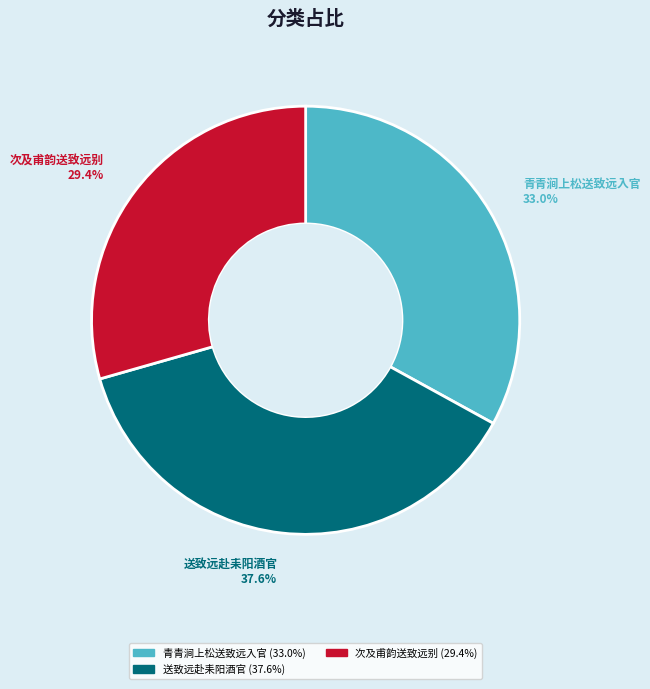

Is there any slice that represents more than half of the pie?

No